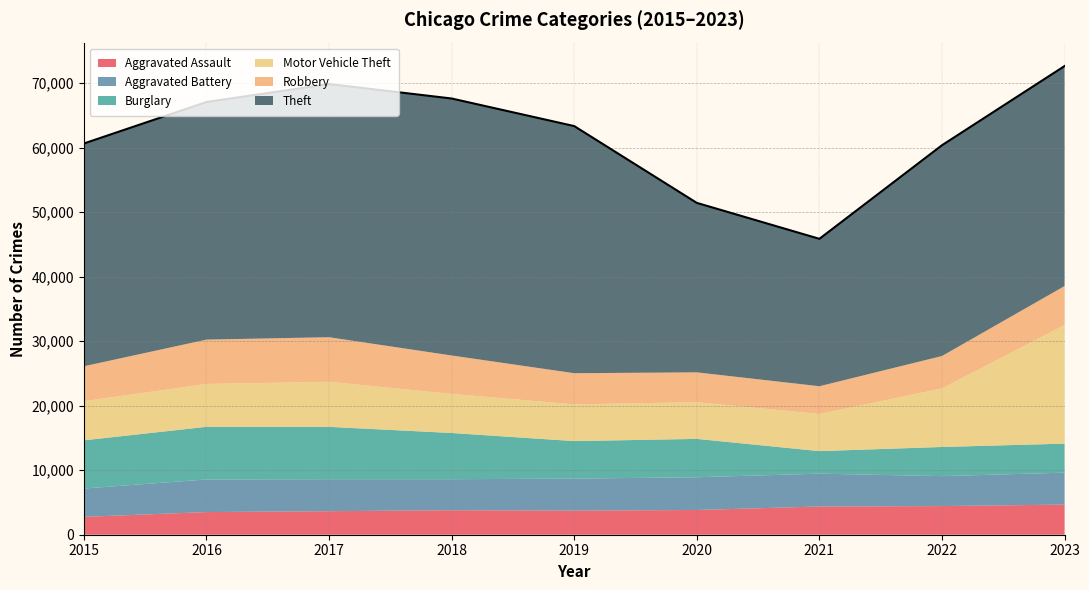

How many lines are shown in the chart?

6